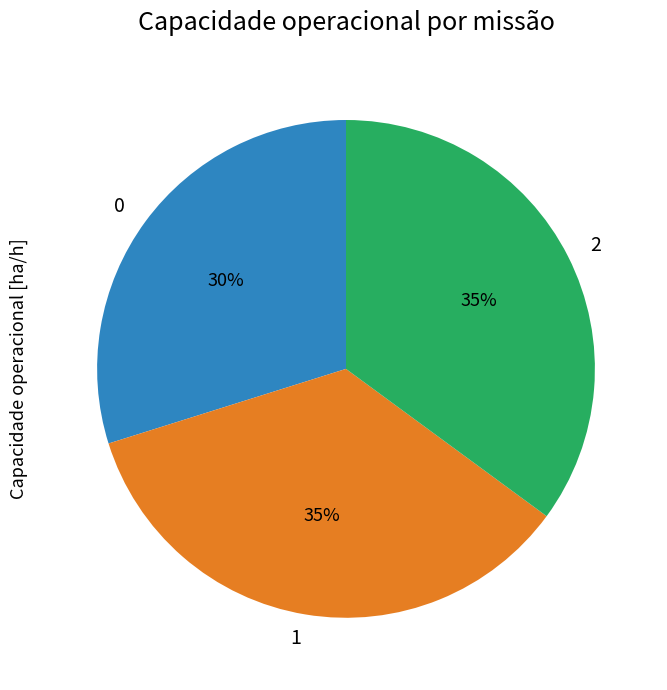

How many slices are in this pie chart?

3